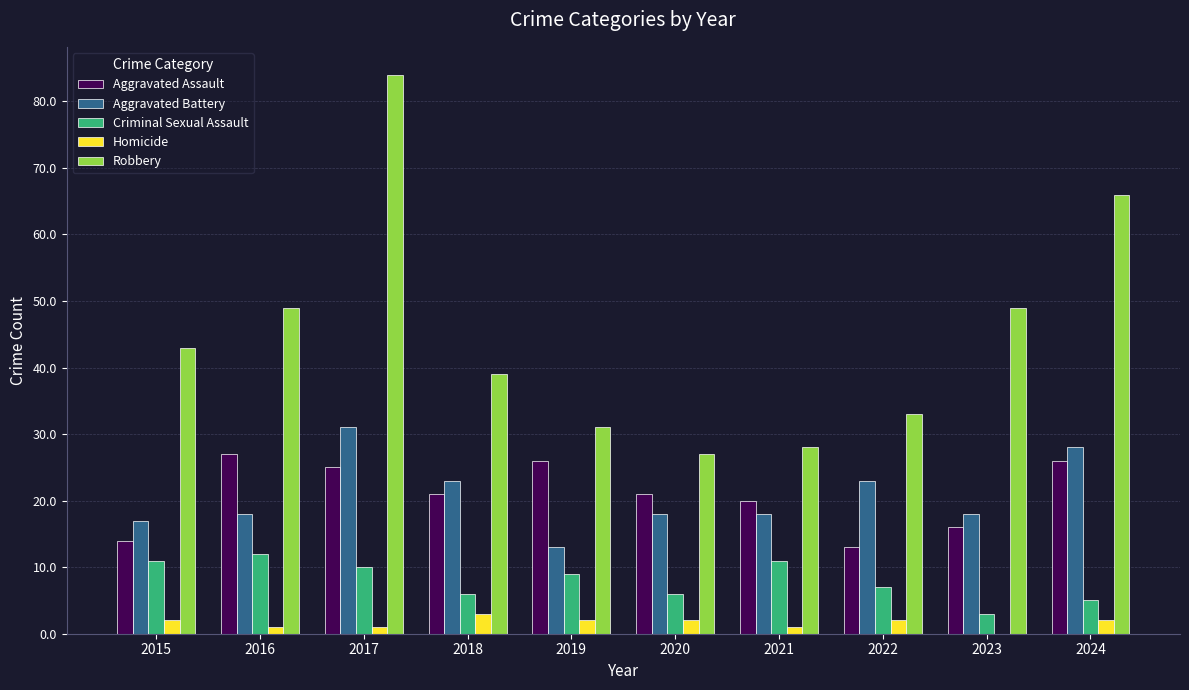

Is the value of Criminal Sexual Assault at 2020 greater than the value of Homicide at 2022?

Yes